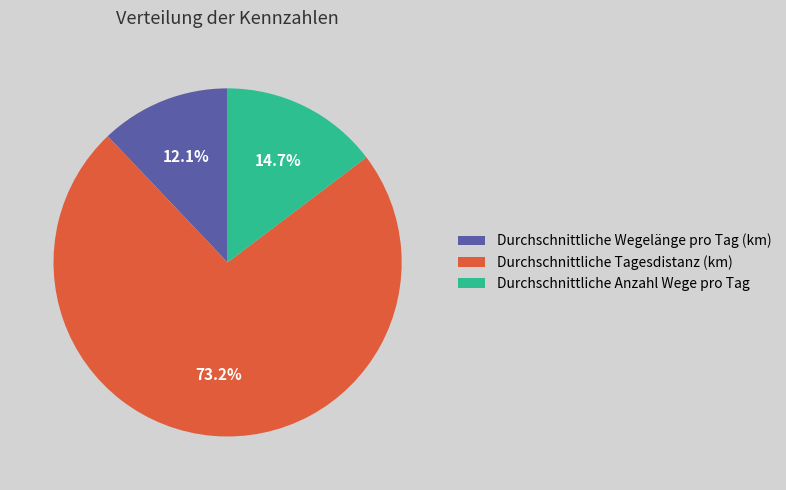

What is the smallest slice in the pie chart?

Durchschnittliche Wegelänge pro Tag (km)